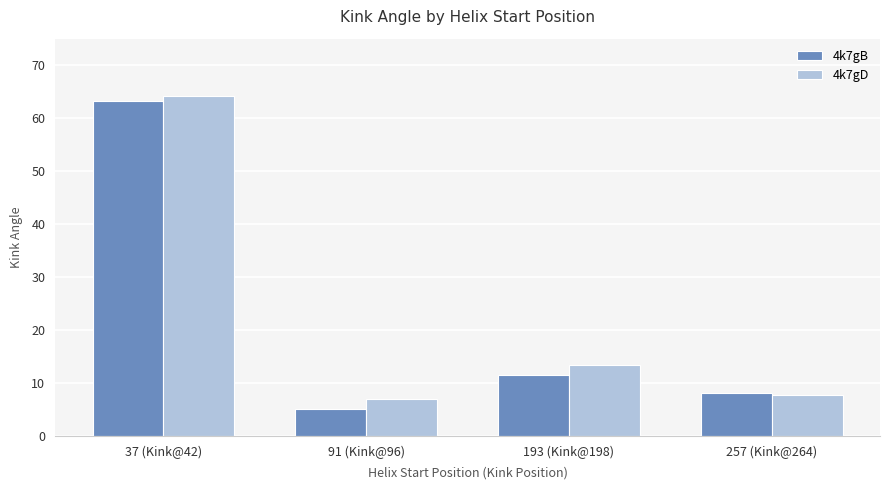

Which series has the widest spread of values?

4k7gB